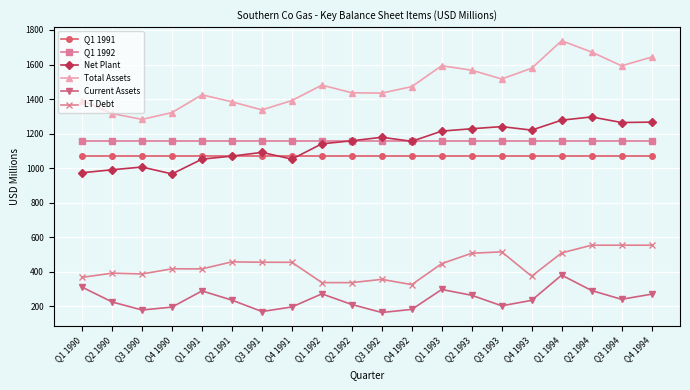

True or false: Total Assets and Q1 1991 cross at least once.

False